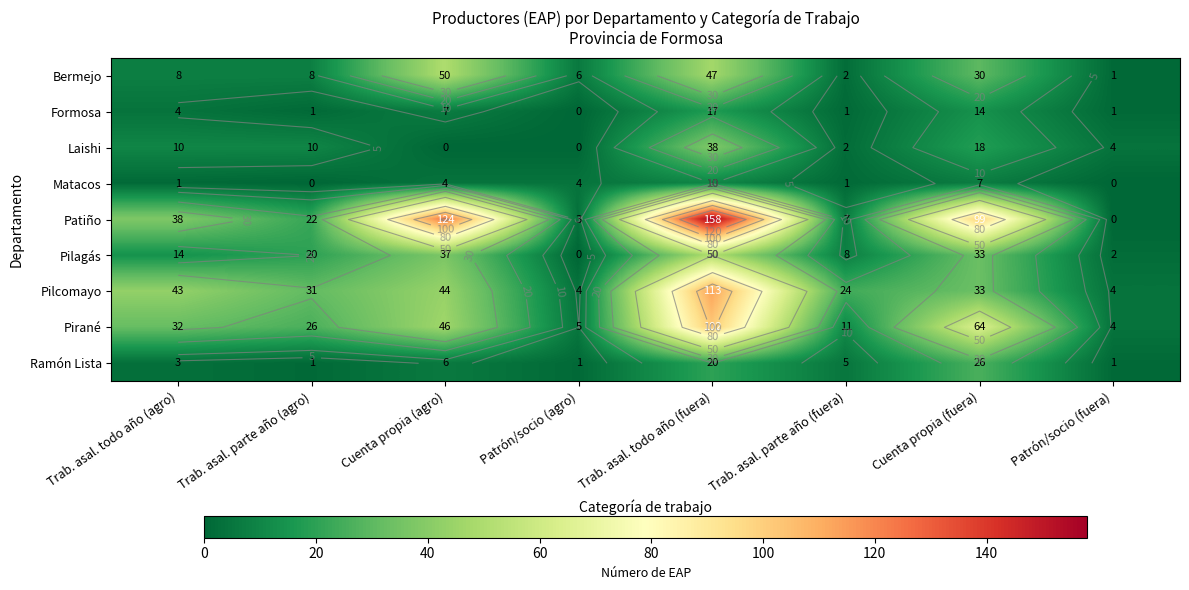

At how many categories does at least one series exceed 111?

2